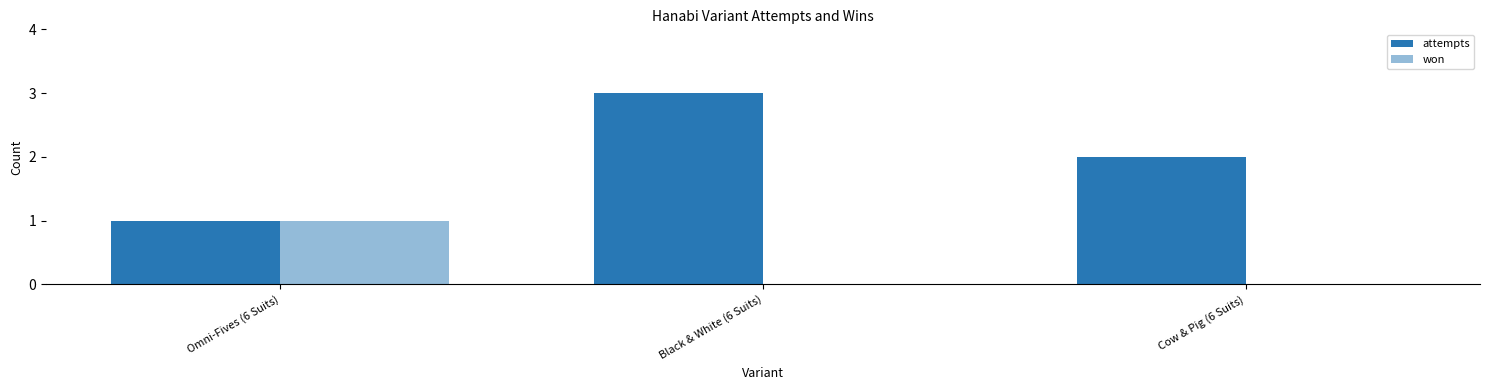

How many groups of bars are there?

3